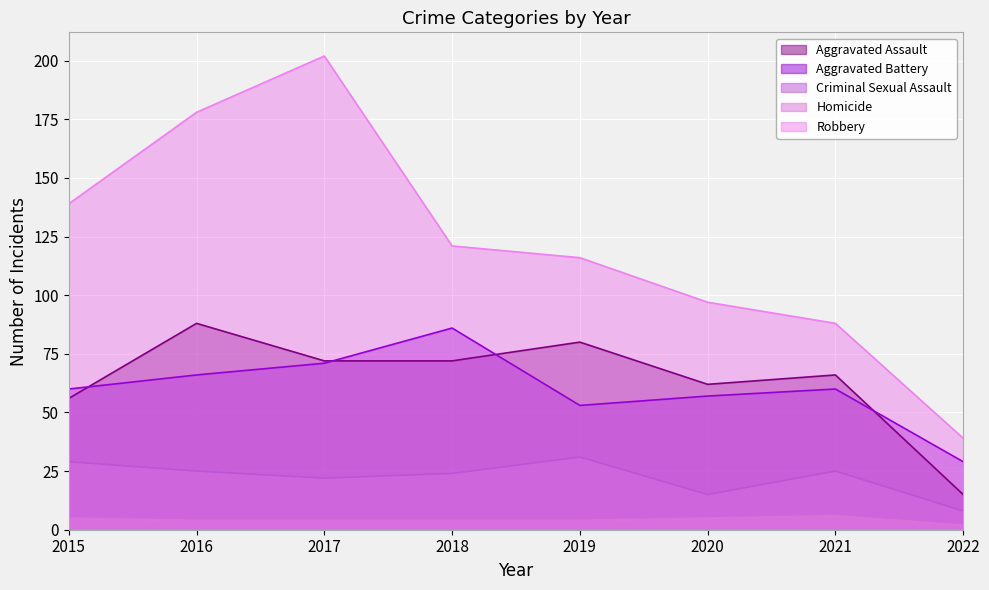

Which series has the largest total across all categories?

Robbery